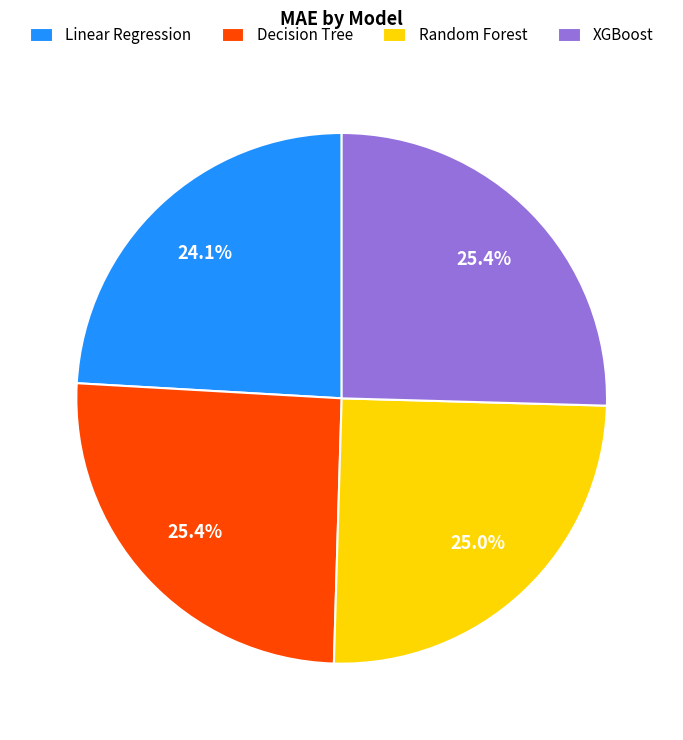

How many slices are in this pie chart?

4